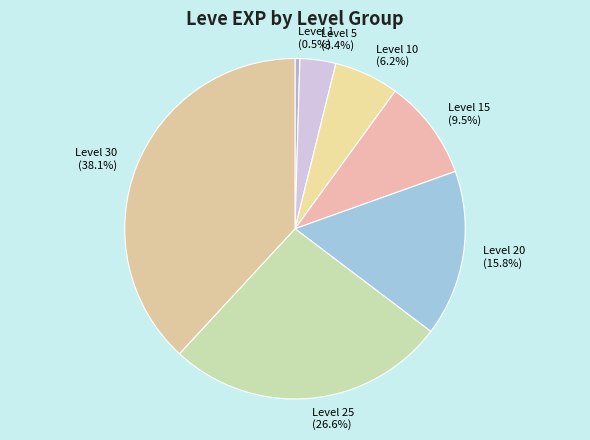

How much of the chart is everything except Level 25 (26.6%)?

73.4%